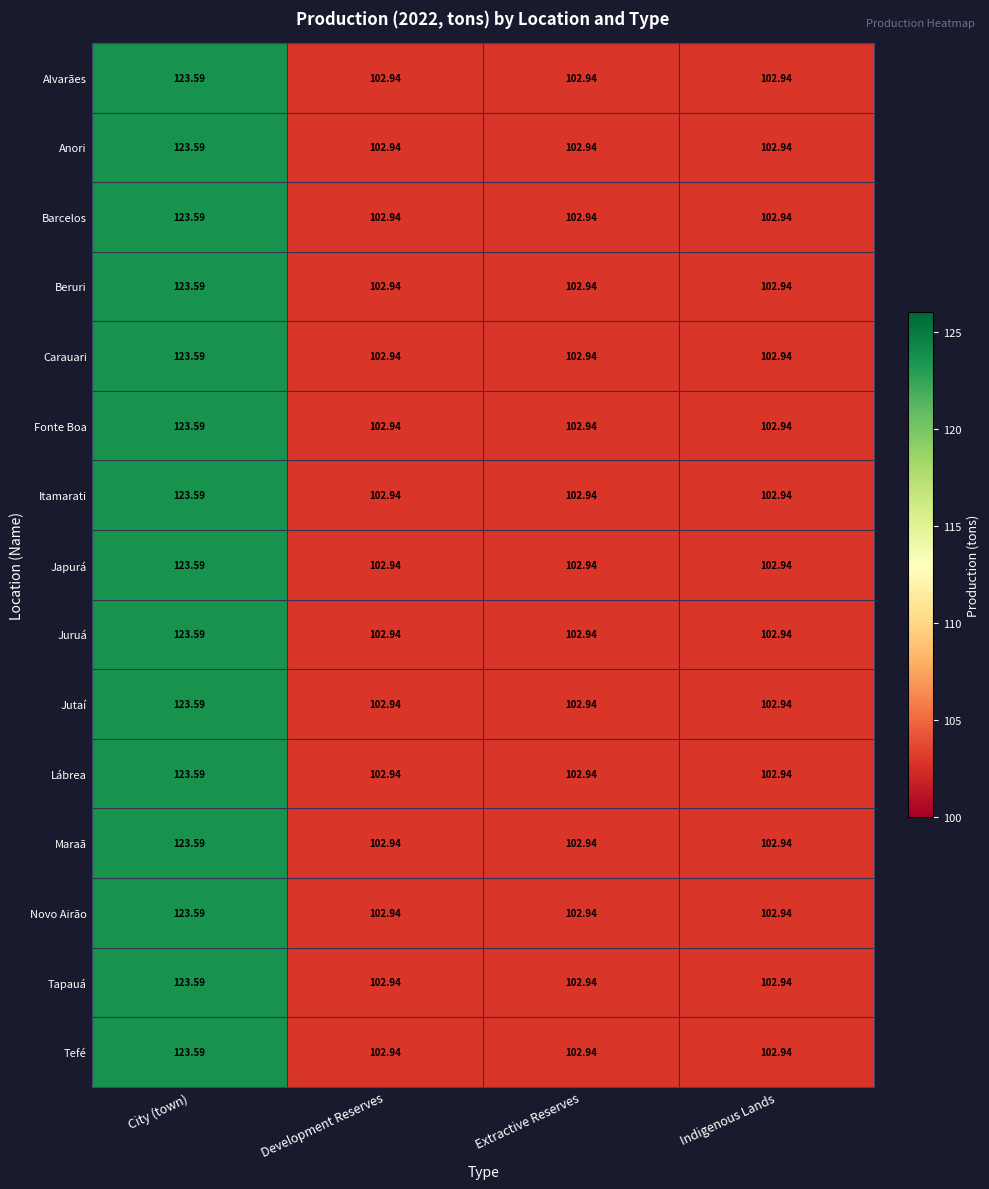

At which label does Alvarães reach its peak?

City (town)